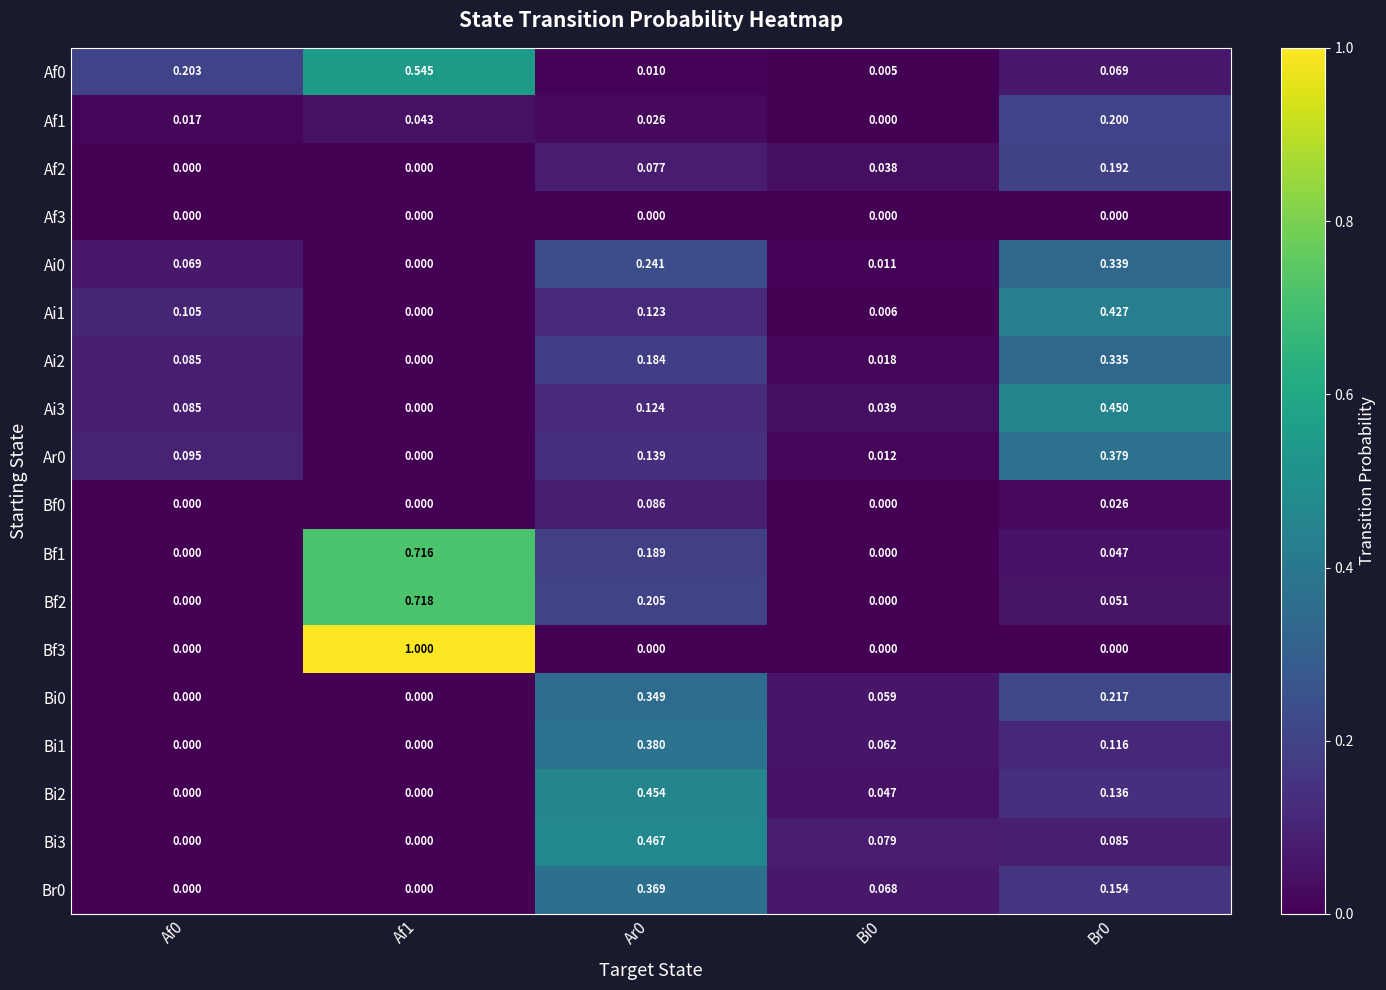

What is the difference between the highest and lowest values at Ar0?

0.5